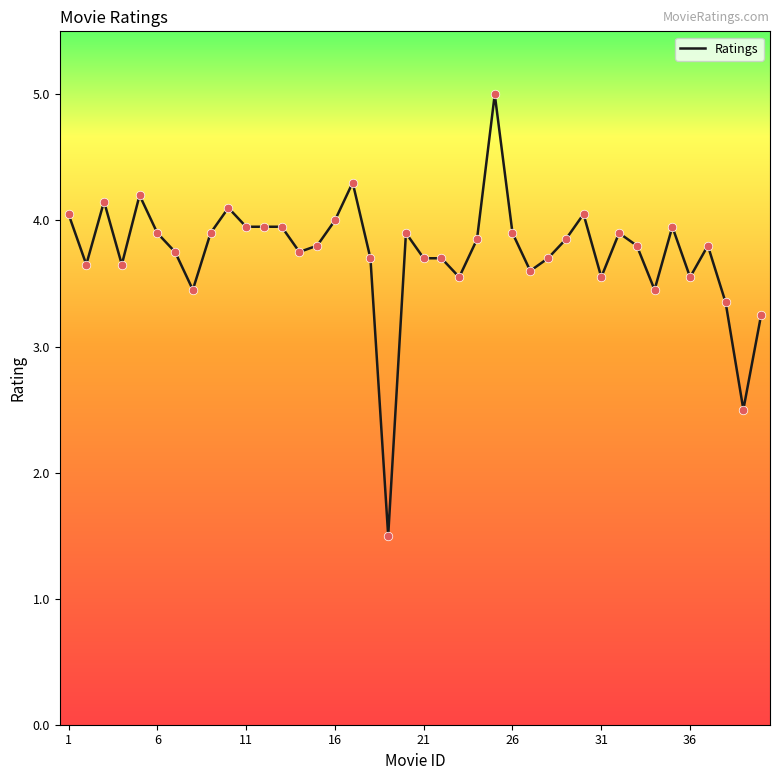

What is the smallest value displayed?

1.5